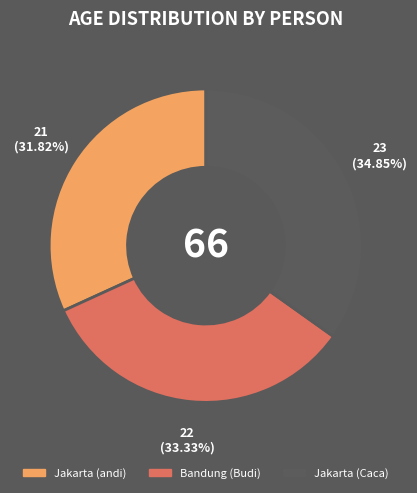

What is the ratio of the value at Bandung (Budi) to the value at Jakarta (Caca)?

1.0